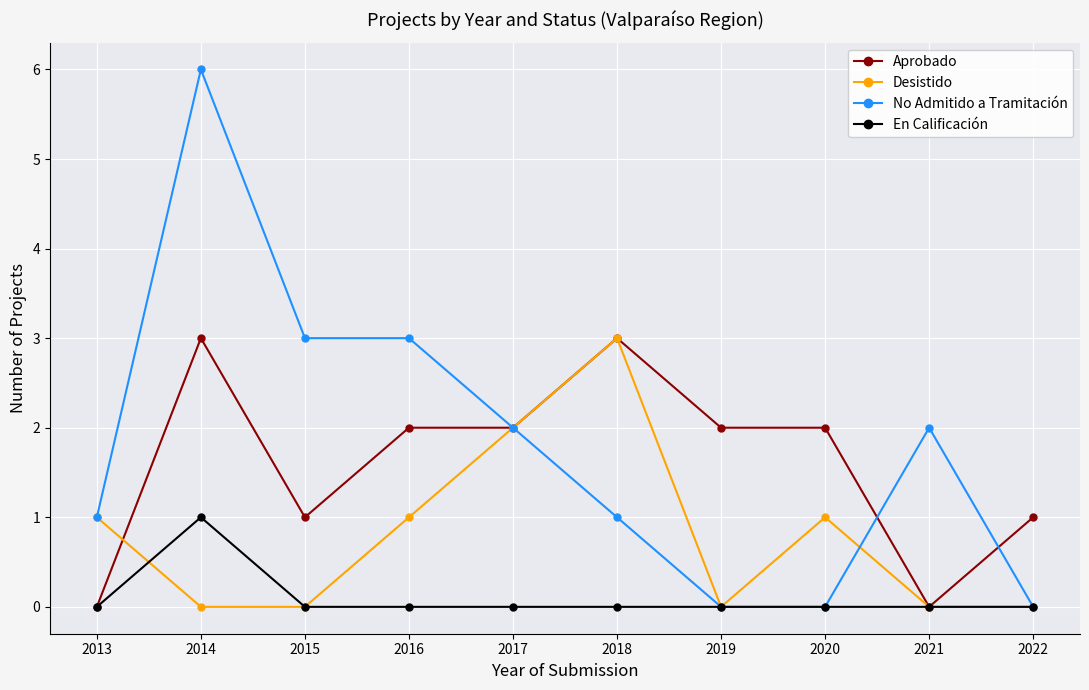

Reading right to left, list all the values displayed in this chart.

Aprobado: 1	0	2	2	3	2	2	1	3	0
Desistido: 0	0	1	0	3	2	1	0	0	1
No Admitido a Tramitación: 0	2	0	0	1	2	3	3	6	1
En Calificación: 0	0	0	0	0	0	0	0	1	0